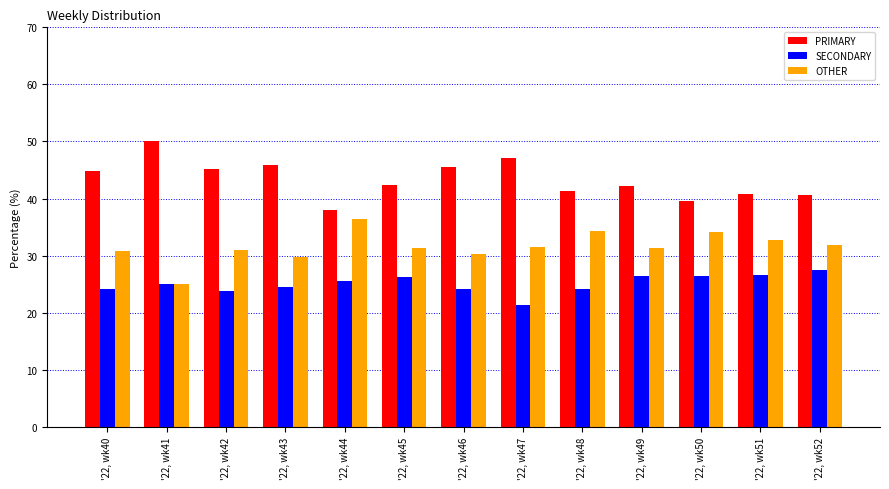

List the labels in order of SECONDARY value, smallest first.

'22, wk47, '22, wk42, '22, wk46, '22, wk40, '22, wk48, '22, wk43, '22, wk41, '22, wk44, '22, wk45, '22, wk50, '22, wk49, '22, wk51, '22, wk52